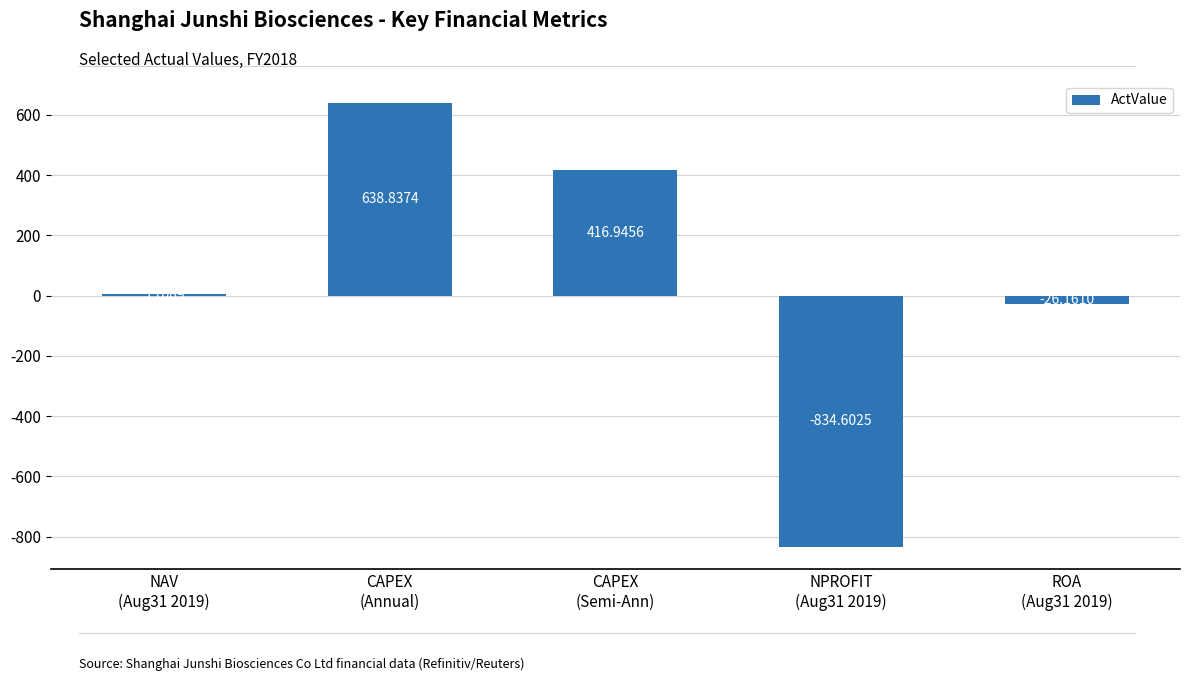

Count the number of data series in this chart.

1